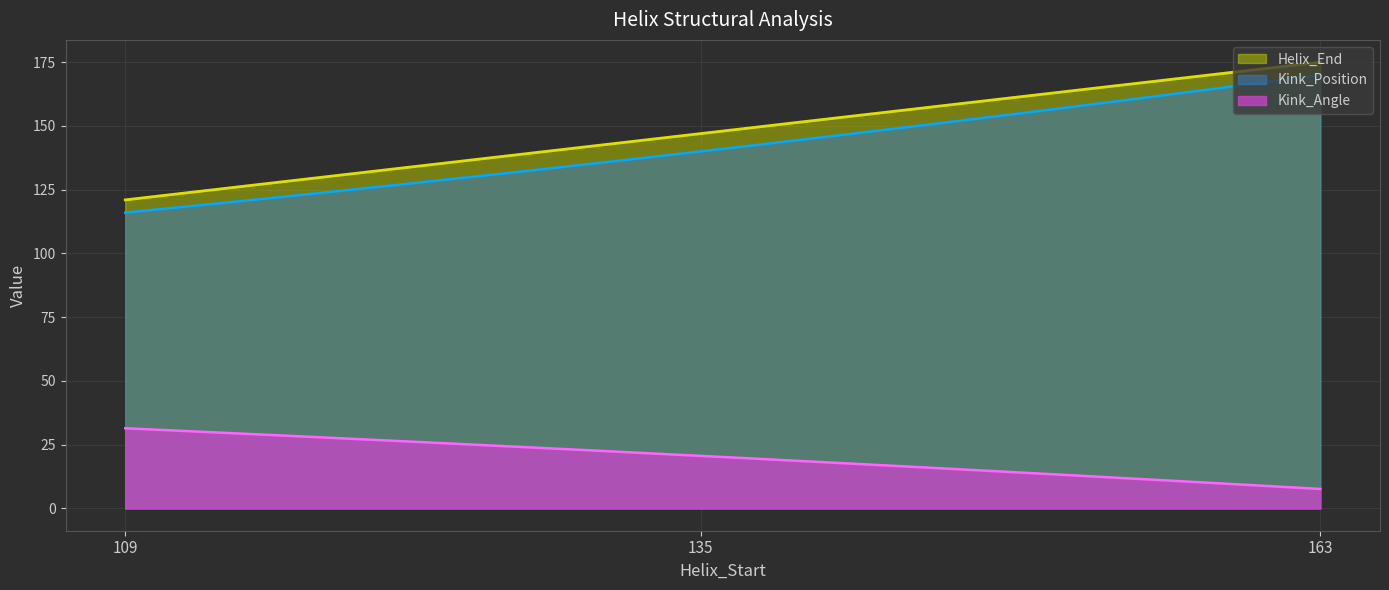

What is the minimum value for Helix_End?

121.0